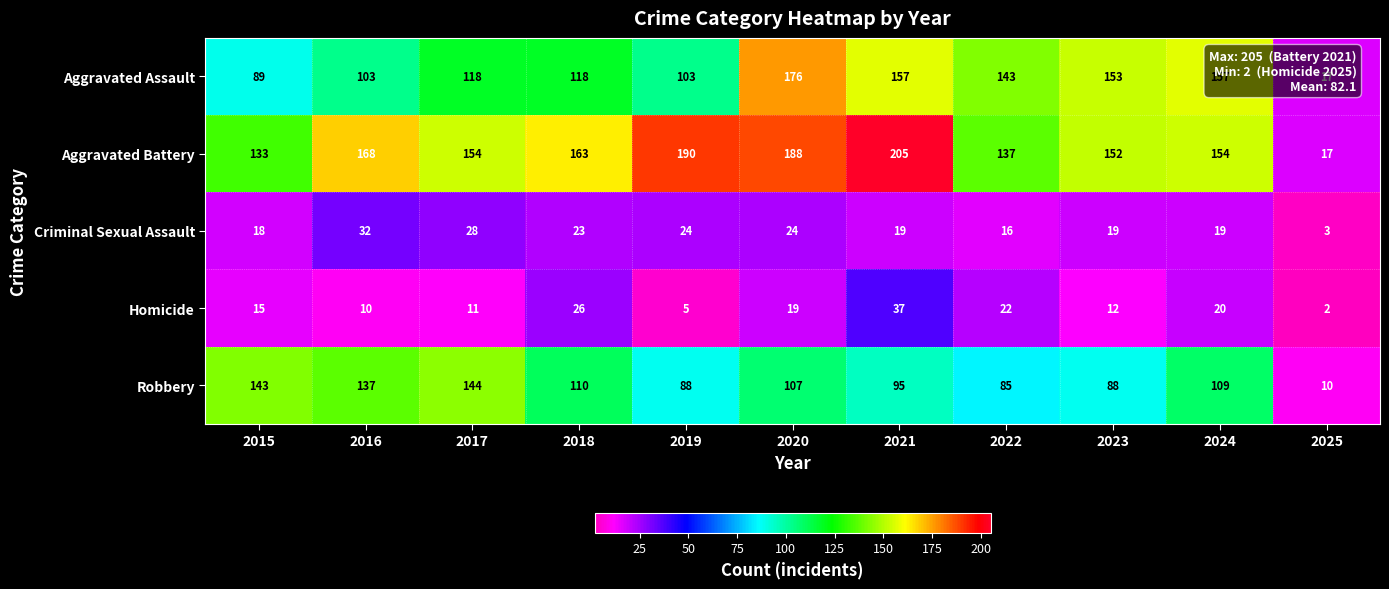

What is the approximate value of Homicide at 2024?

20